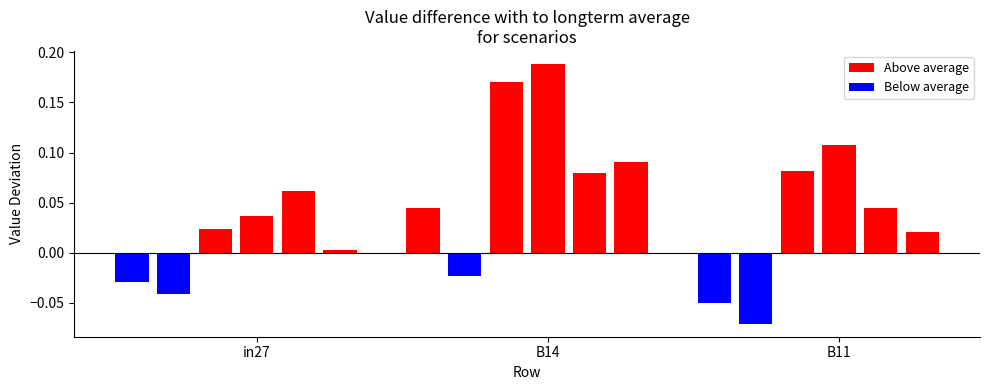

What is the sum of all values?

0.7